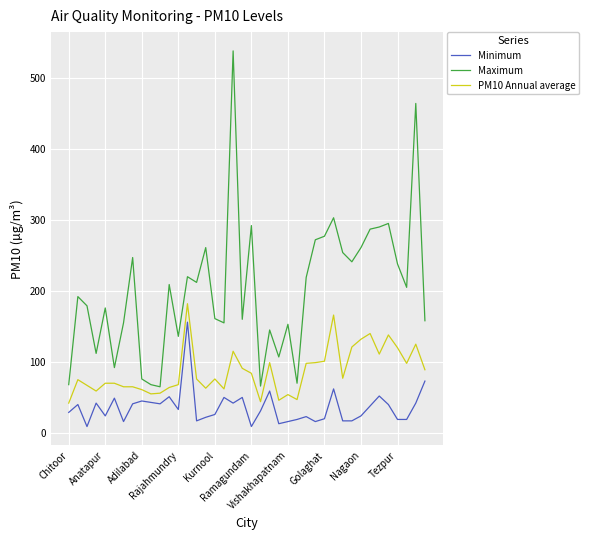

What is the difference between the maximum and minimum values in the Minimum series?

147.0